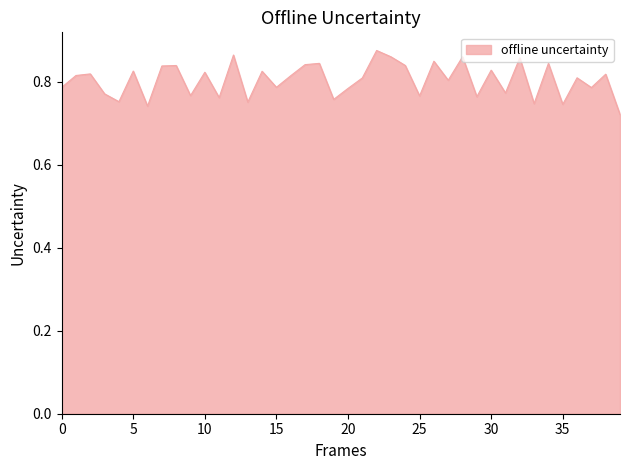

Is this an area chart (filled region under the line)?

Yes